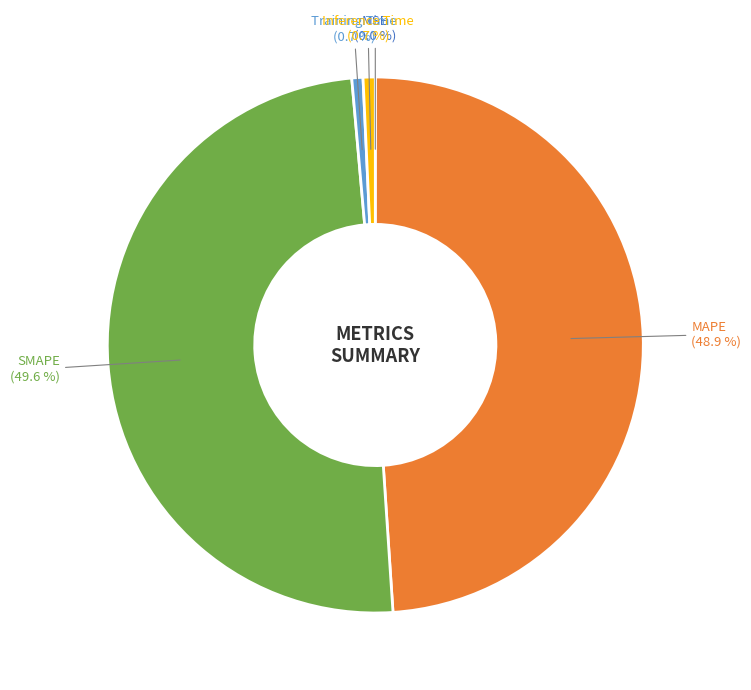

Between Training Time (0.7 %) and MAPE (48.9 %), which is larger?

MAPE (48.9 %)